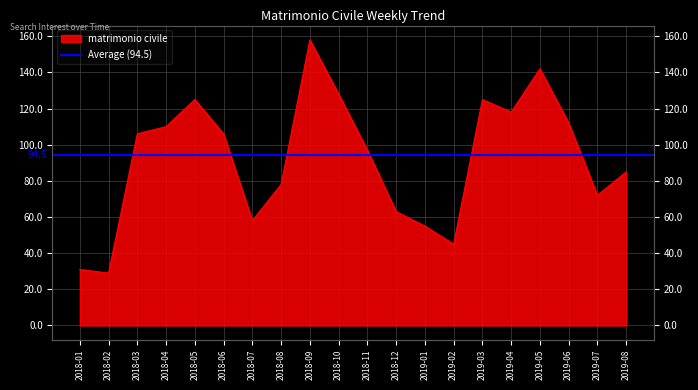

How many interior local peaks (higher than both neighbors) does the data have?

4